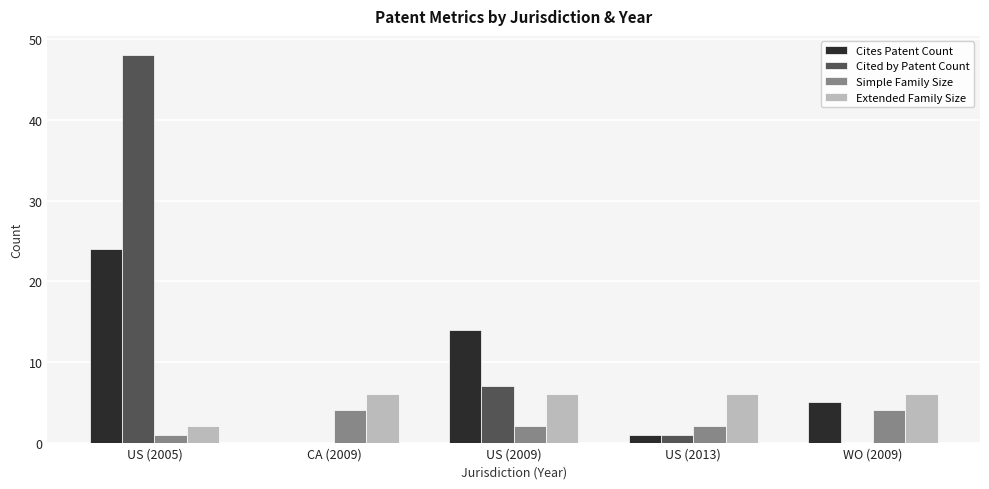

What is the sum of the Cited by Patent Count values at CA (2009) and US (2009)?

7